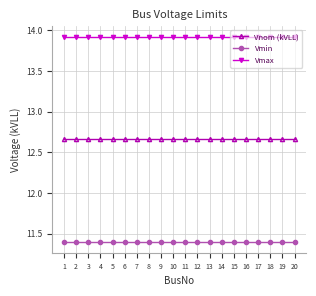

What is the difference between the highest and lowest values at 18?

2.5